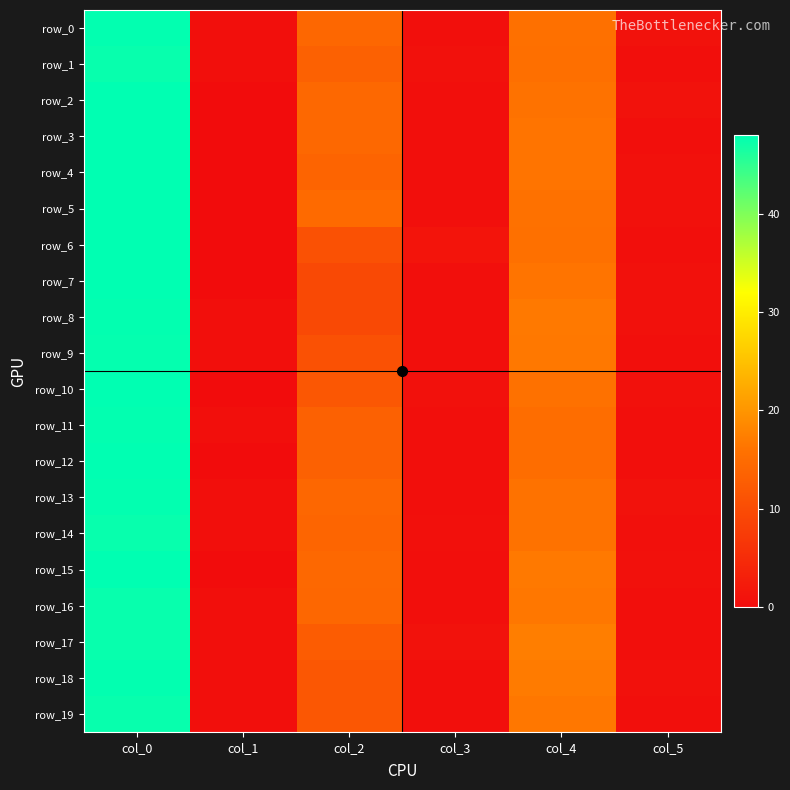

Is it true that row_13 equals 47.8 at col_0?

True